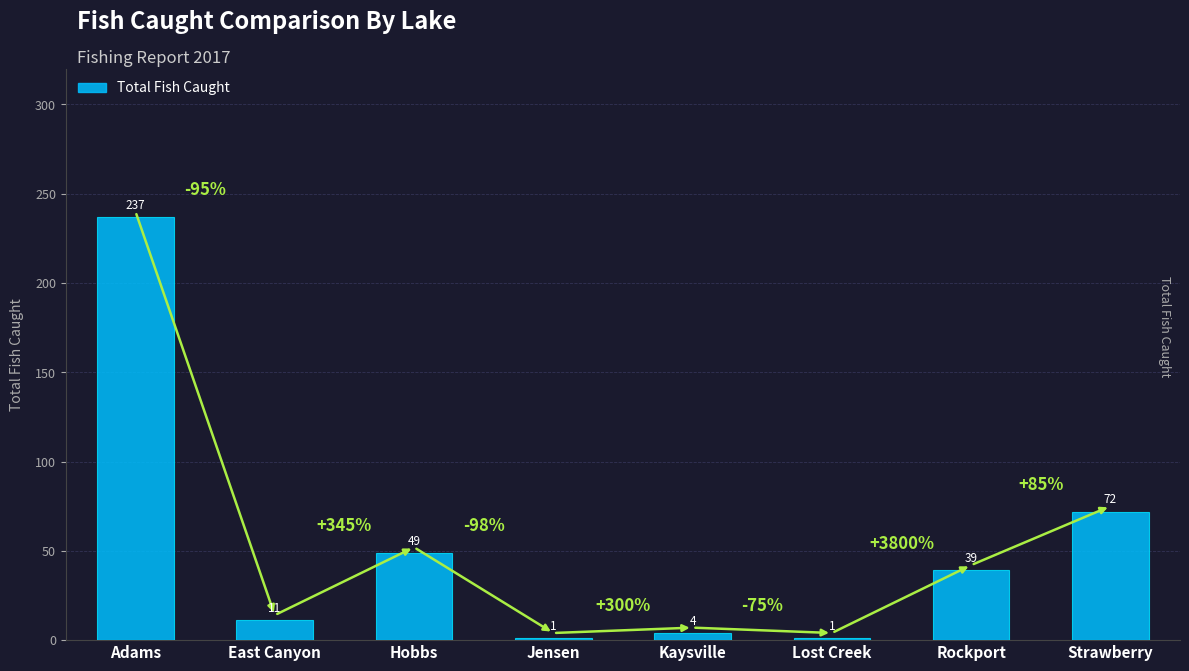

Where does the data first go above 39?

Adams